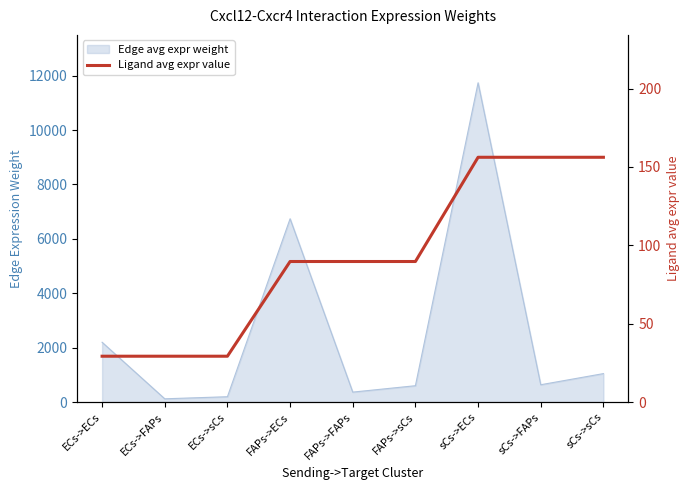

Count the number of categories in the chart.

9